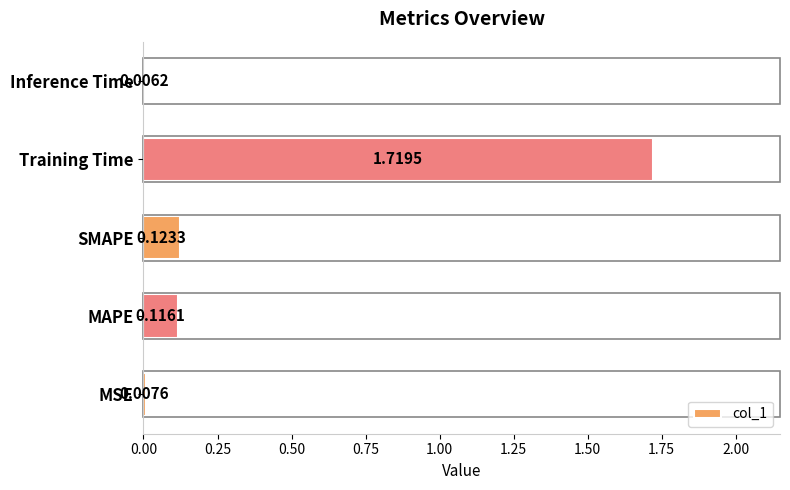

What is the change in value from MSE to Training Time?

+1.7